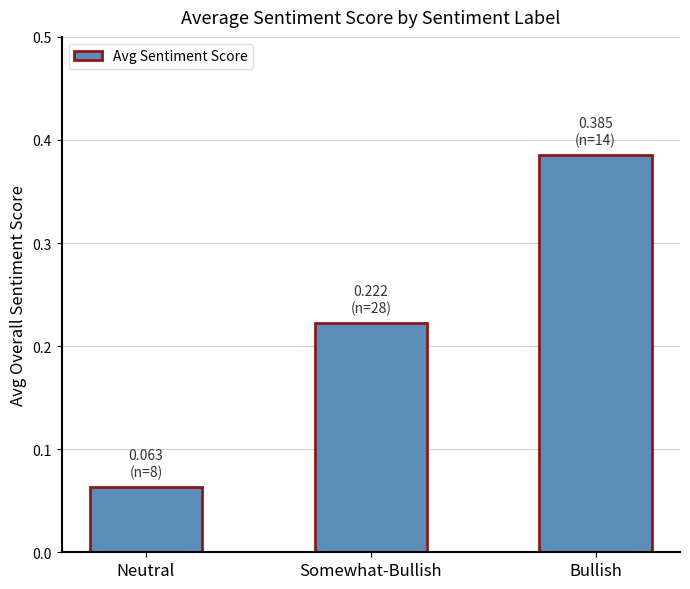

List the labels in order of value, smallest first.

Neutral, Somewhat-Bullish, Bullish